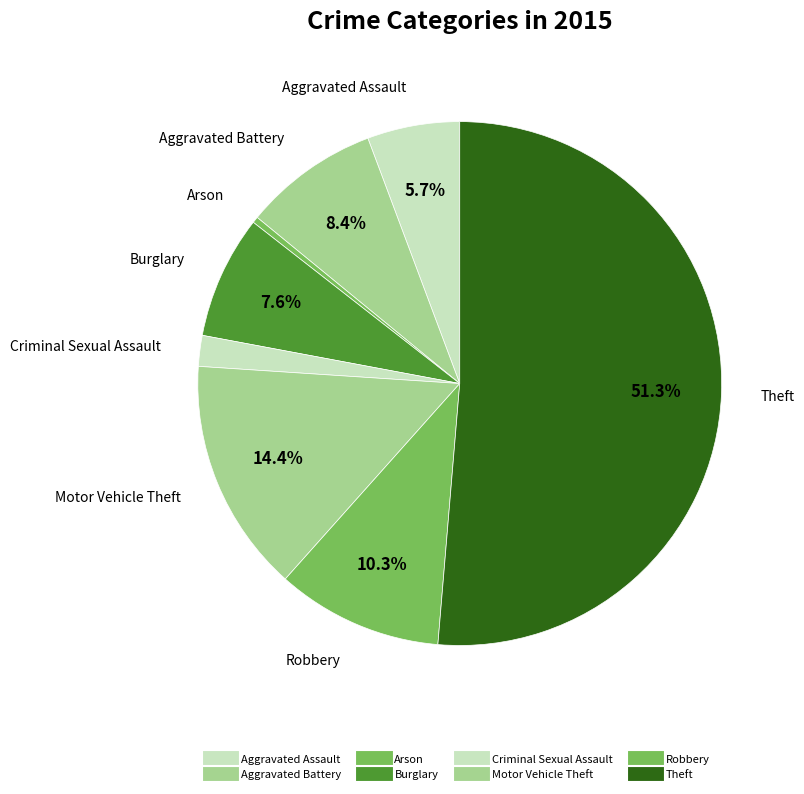

Is Theft the majority of the pie?

Yes